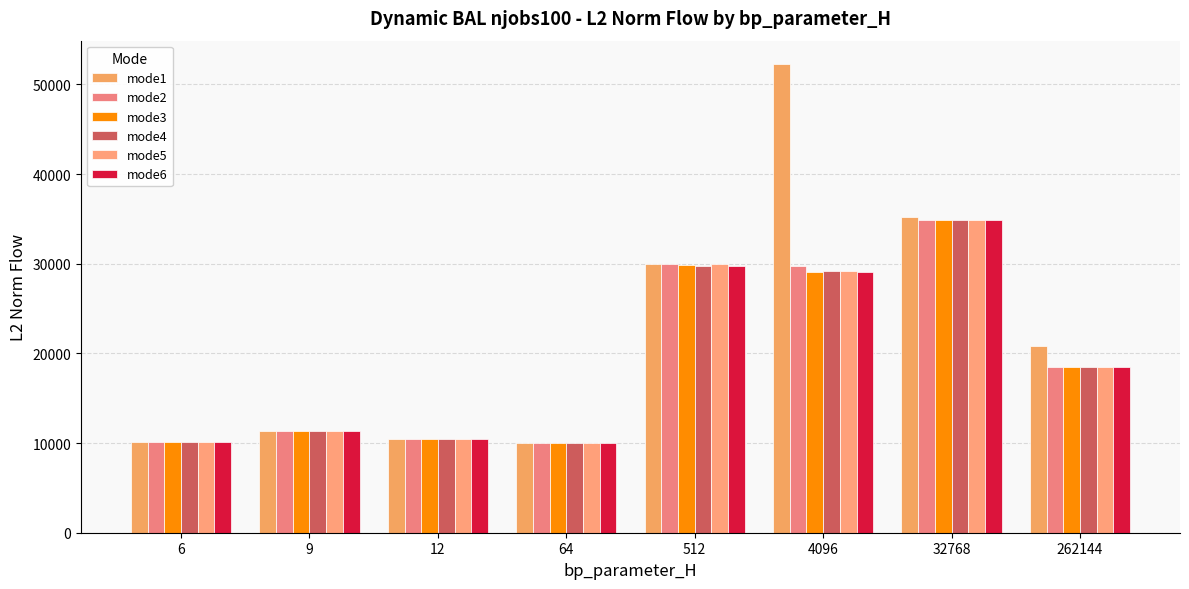

At which label does mode6 first exceed 18431?

512